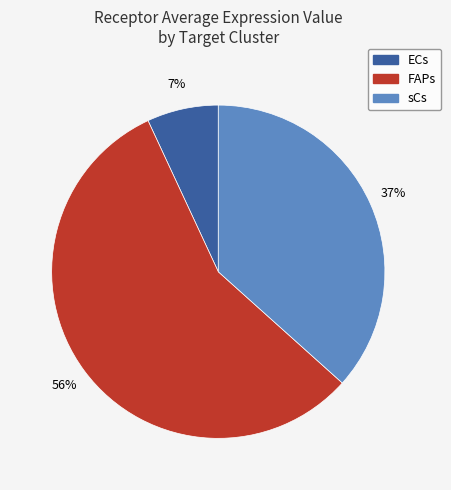

Which slice is the smallest?

ECs